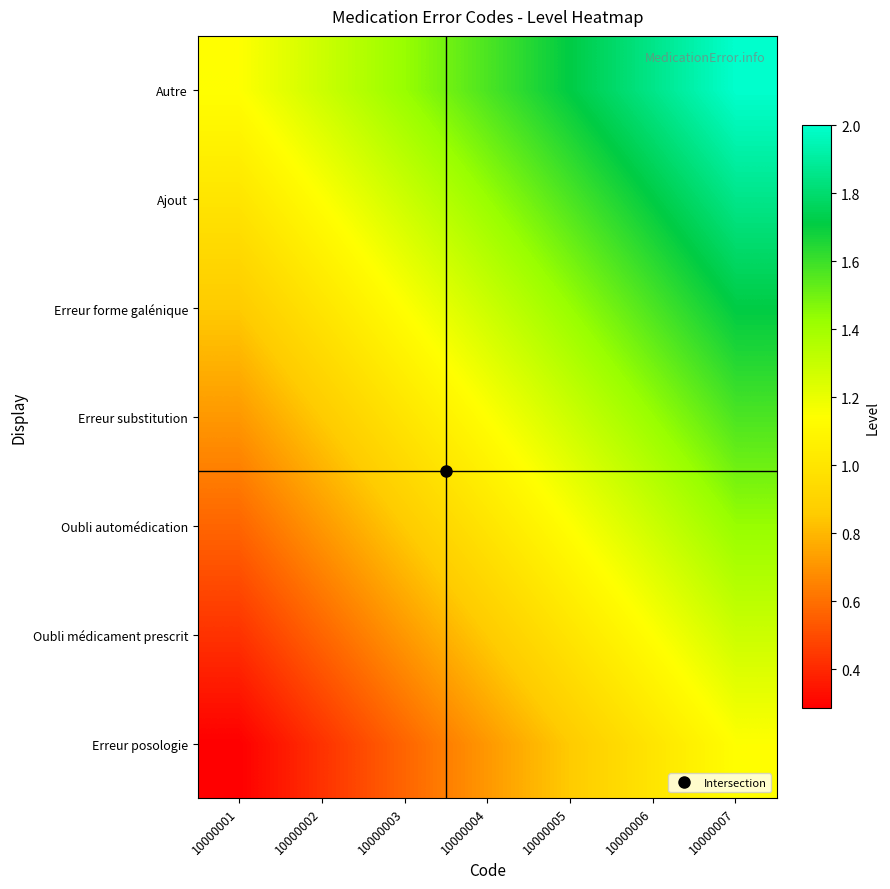

Reading left to right, transcribe all the data shown in this chart.

Erreur posologie: 10000001=0.3	10000002=0.4	10000003=0.6	10000004=0.7	10000005=0.9	10000006=1.0	10000007=1.1
Oubli médicament prescrit: 10000001=0.4	10000002=0.6	10000003=0.7	10000004=0.9	10000005=1.0	10000006=1.1	10000007=1.3
Oubli automédication: 10000001=0.6	10000002=0.7	10000003=0.9	10000004=1.0	10000005=1.1	10000006=1.3	10000007=1.4
Erreur substitution: 10000001=0.7	10000002=0.9	10000003=1.0	10000004=1.1	10000005=1.3	10000006=1.4	10000007=1.6
Erreur forme galénique: 10000001=0.9	10000002=1.0	10000003=1.1	10000004=1.3	10000005=1.4	10000006=1.6	10000007=1.7
Ajout: 10000001=1.0	10000002=1.1	10000003=1.3	10000004=1.4	10000005=1.6	10000006=1.7	10000007=1.9
Autre: 10000001=1.1	10000002=1.3	10000003=1.4	10000004=1.6	10000005=1.7	10000006=1.9	10000007=2.0